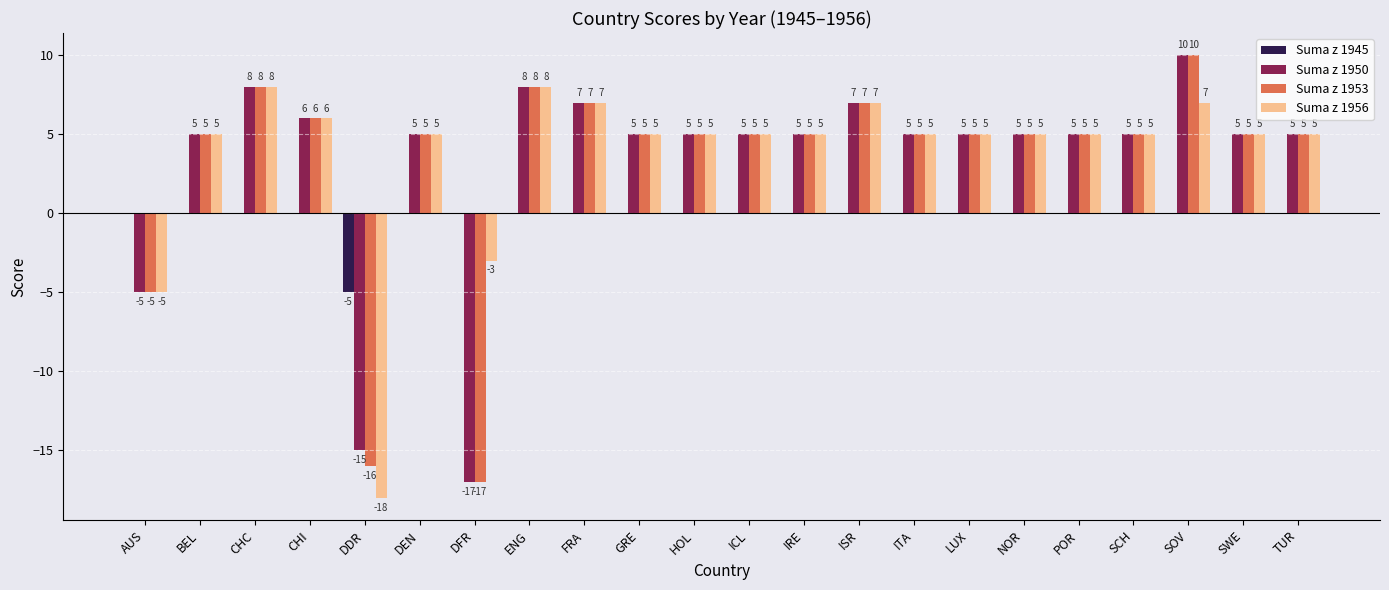

How many categories are shown in the chart?

22